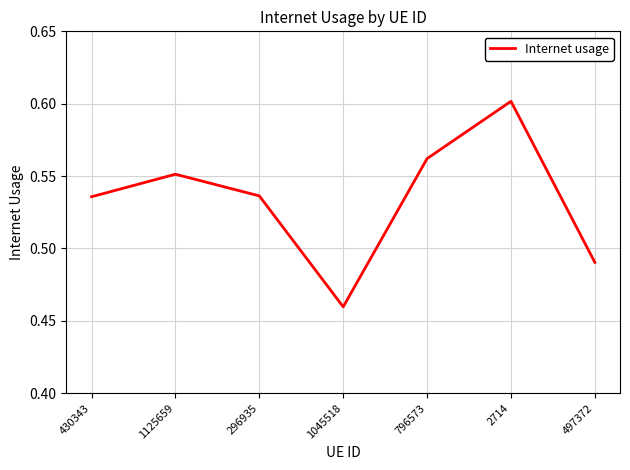

At which category does the data reach its first local peak?

1125659